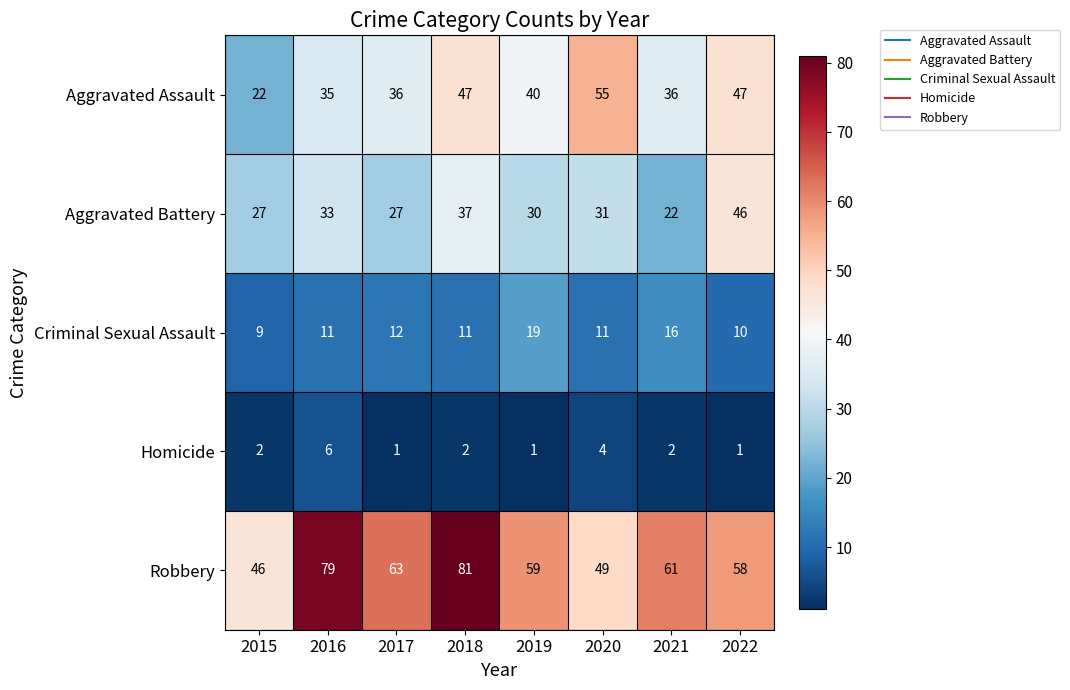

What is the greatest value displayed?

81